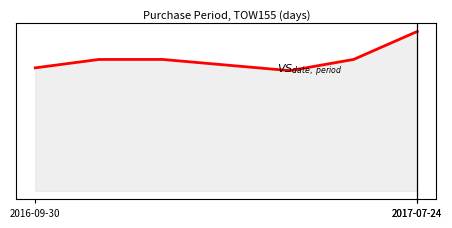

Is this an area chart (filled region under the line)?

Yes